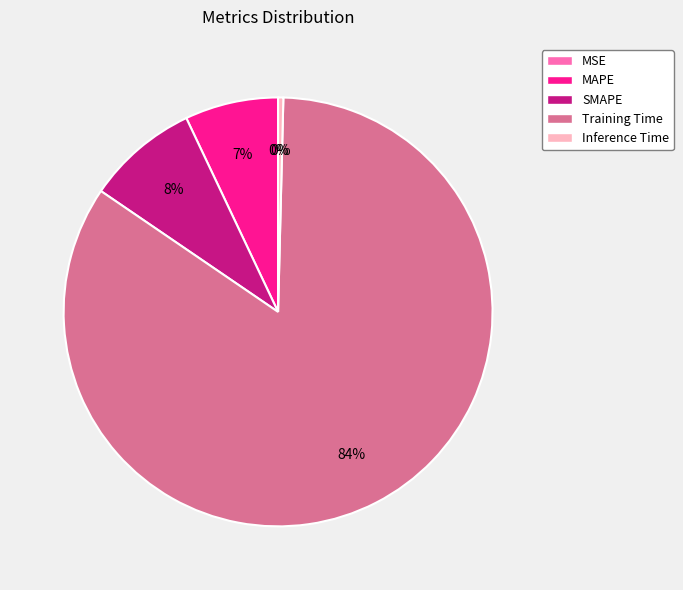

To the nearest percent, what portion does MAPE represent?

7%